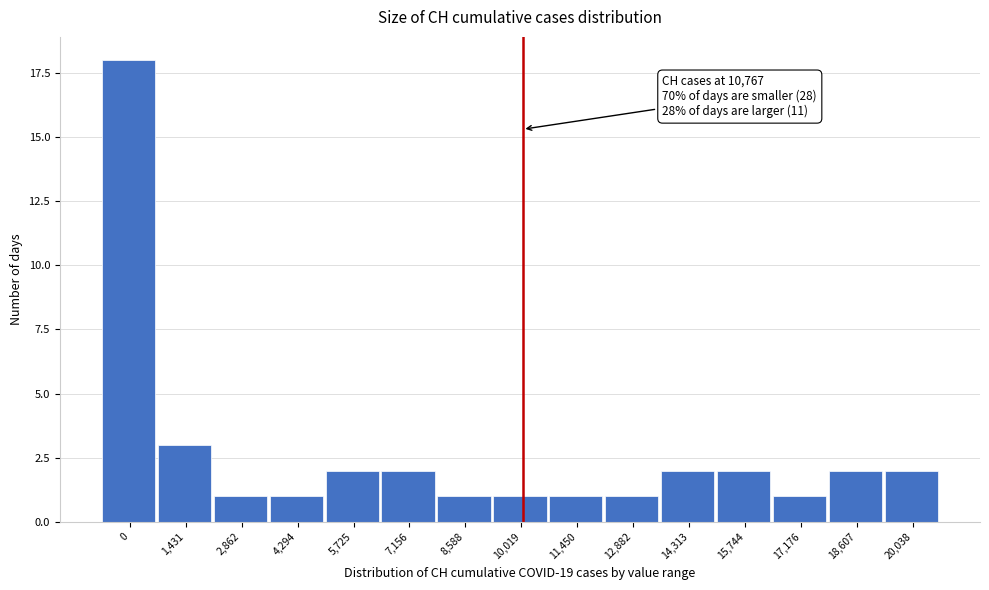

Reading left to right, list all the values displayed in this chart.

18	3	1	1	2	2	1	1	1	1	2	2	1	2	2